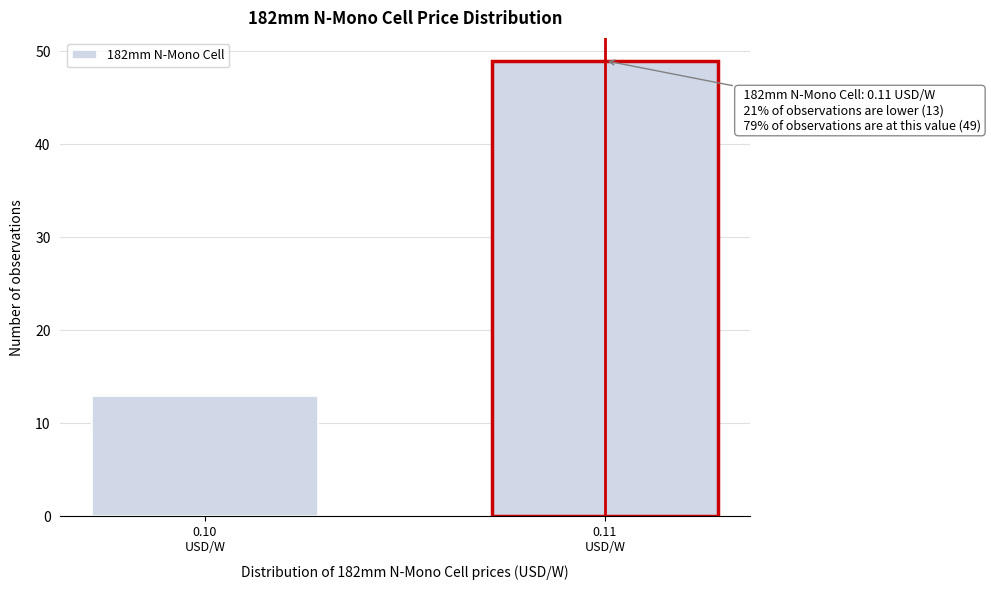

Reading left to right, extract all data points from this chart.

13	49